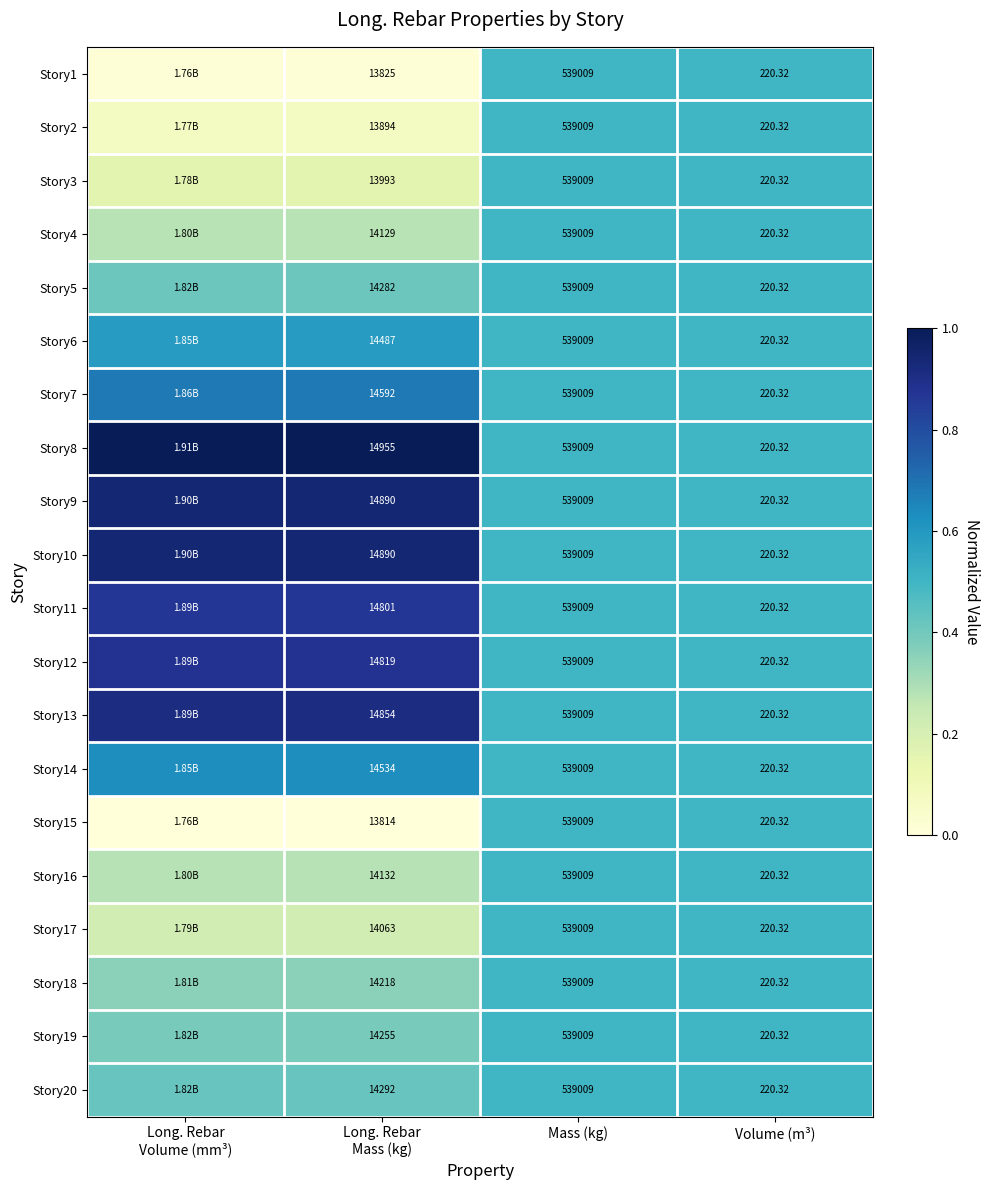

Count the number of data series in this chart.

20